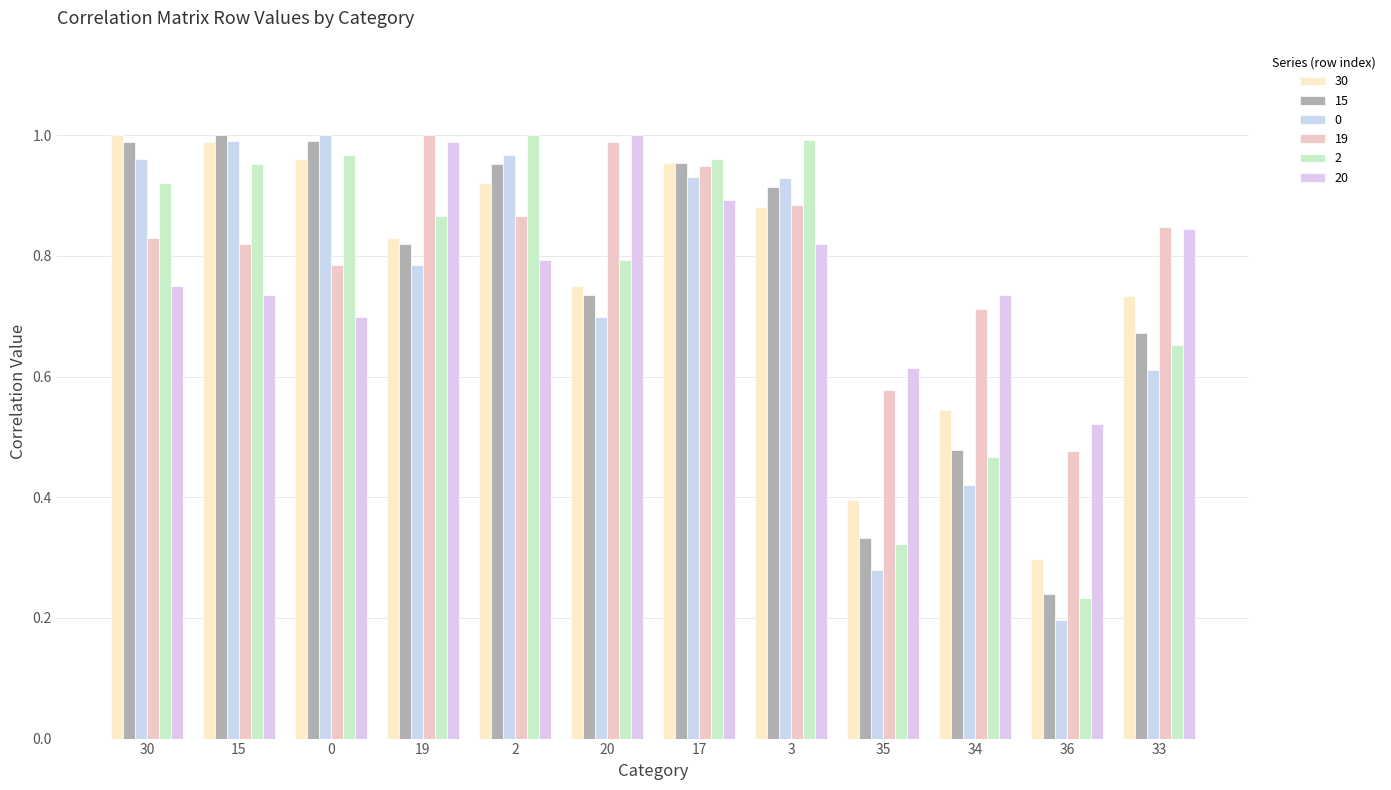

List the series in order of their peak value, highest first.

30, 0, 2, 20, 15, 19